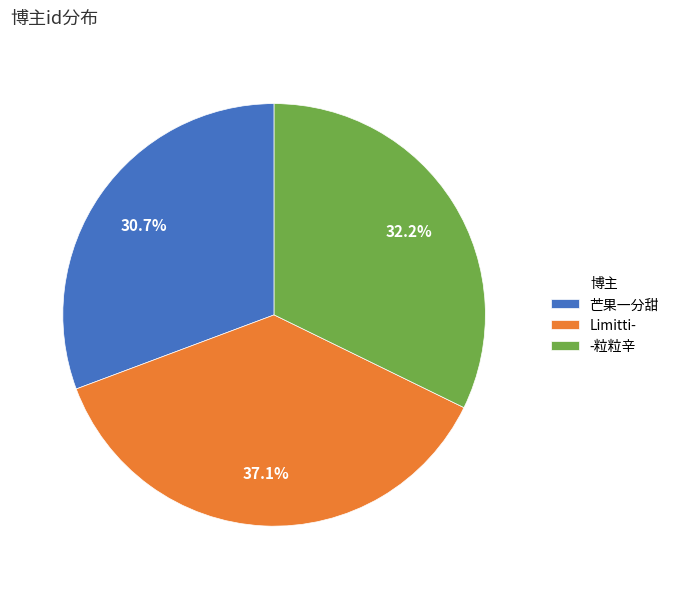

Count the number of slices in the pie.

3